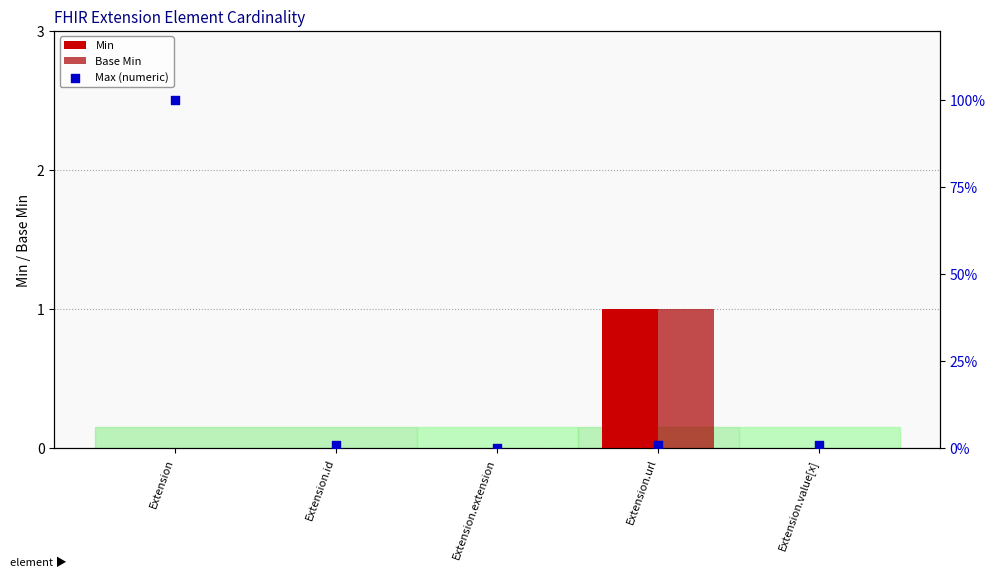

Is the value of Base Min at Extension.id greater than the value of Min at Extension.url?

No